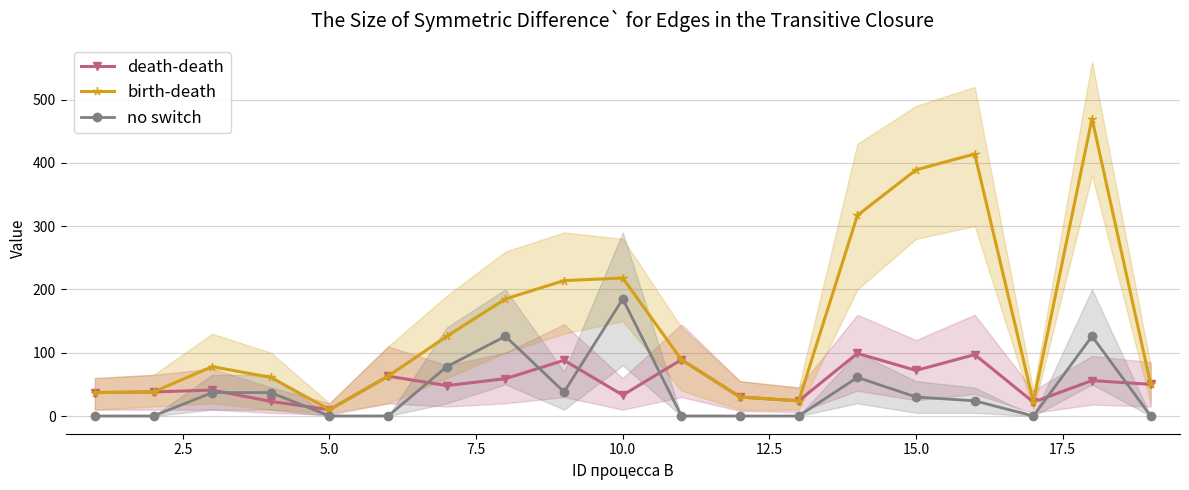

Which category has the highest value in the no switch series?

10.0